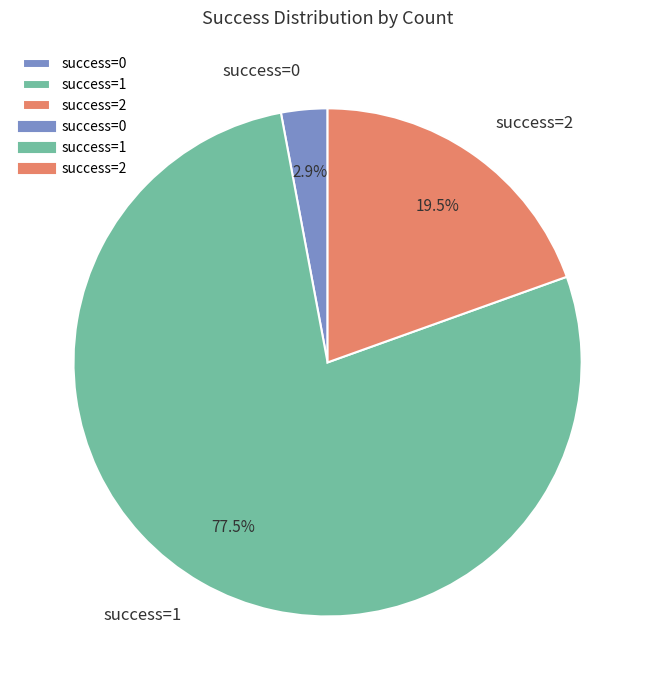

To the nearest percent, what is the average slice percentage?

33%